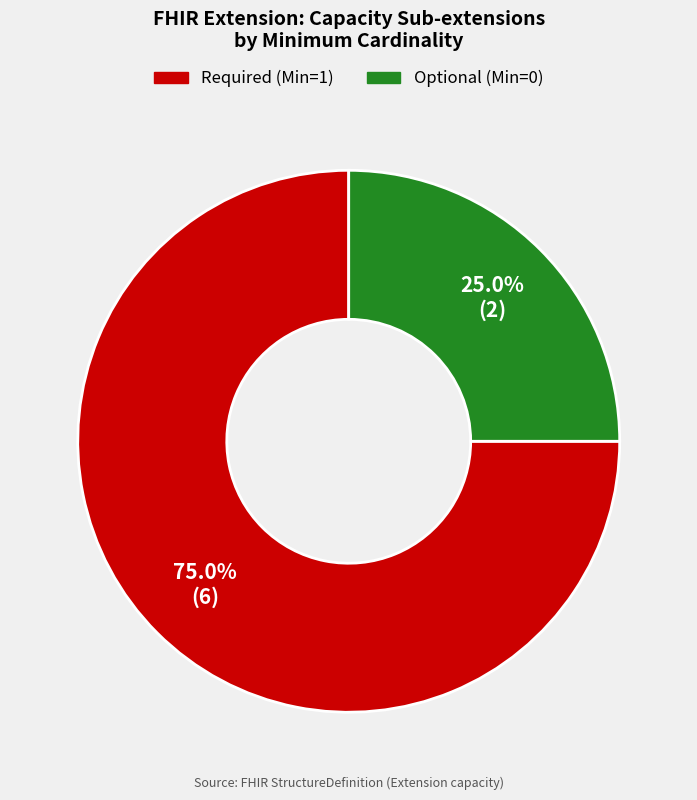

Is there any slice that represents more than half of the pie?

Yes